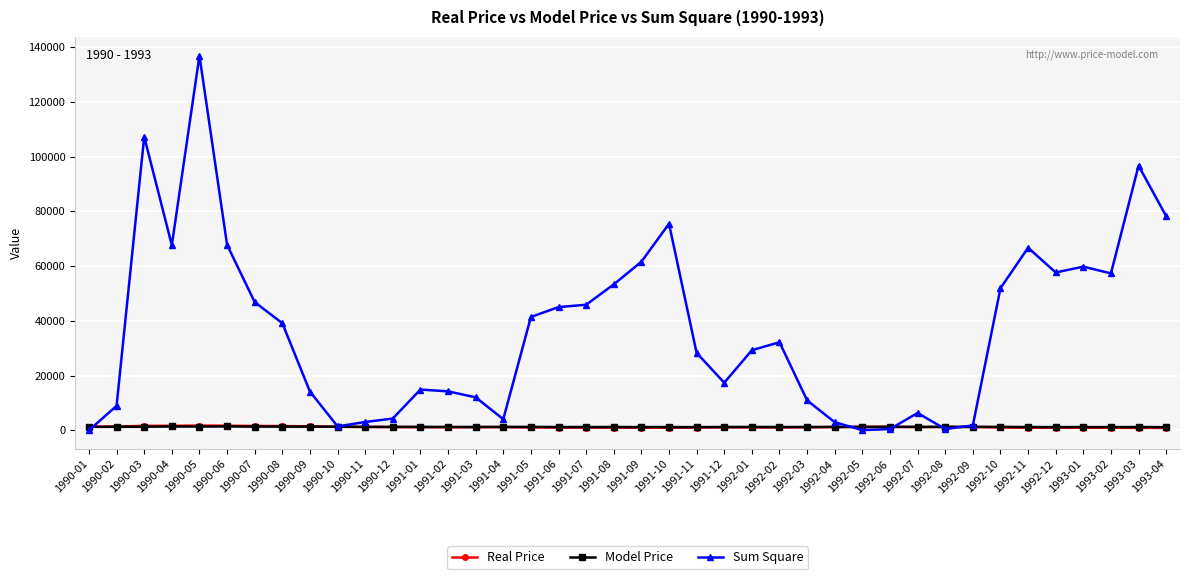

The Model Price series shows 1208.9 at 1991-08. True or false?

True